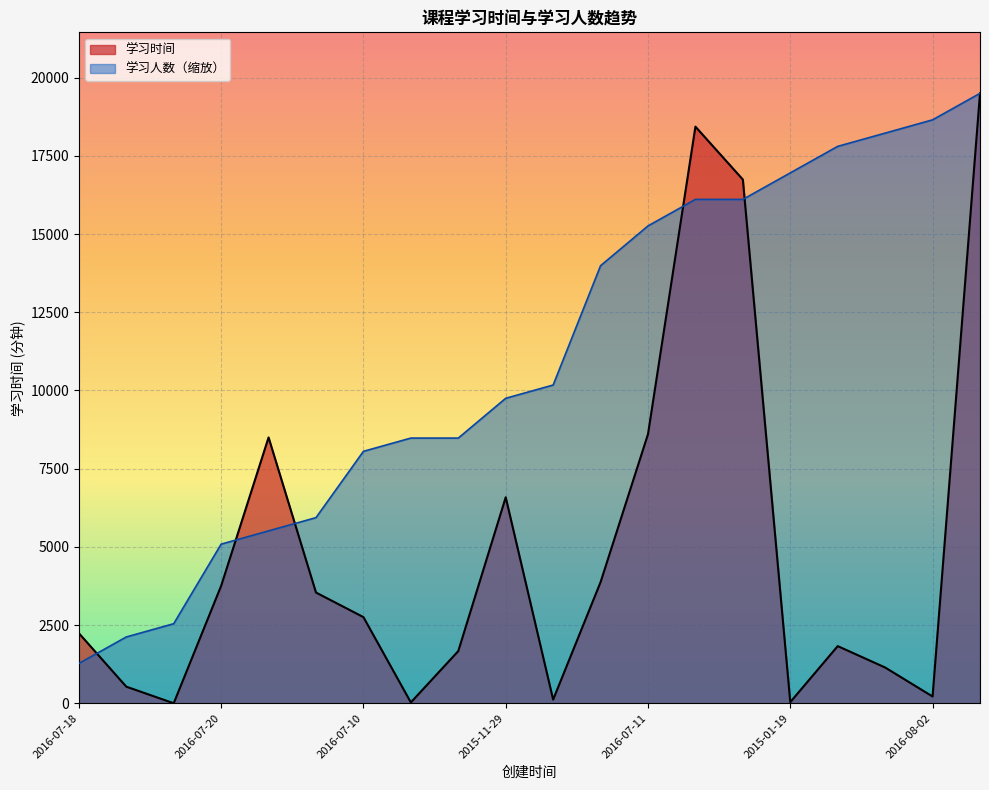

What are all the series names shown in the legend?

学习时间, 学习人数（缩放）